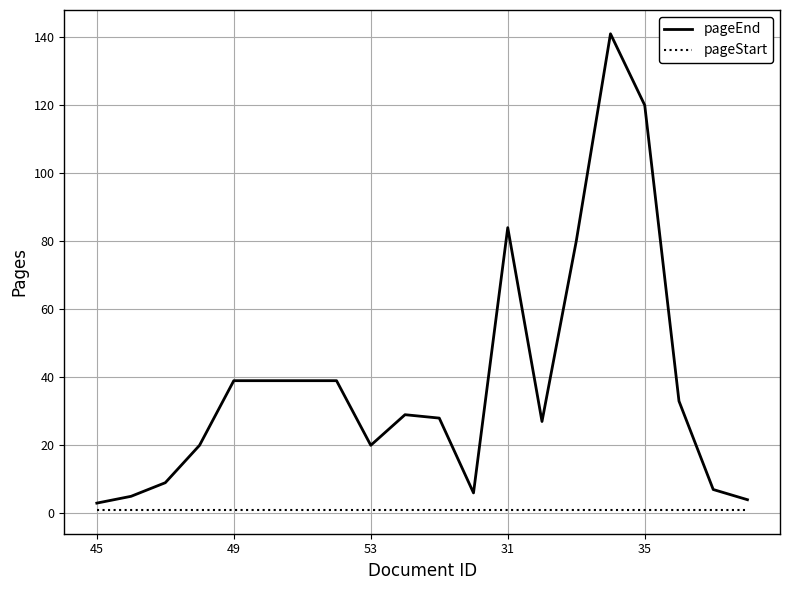

What is the maximum value for pageStart?

1